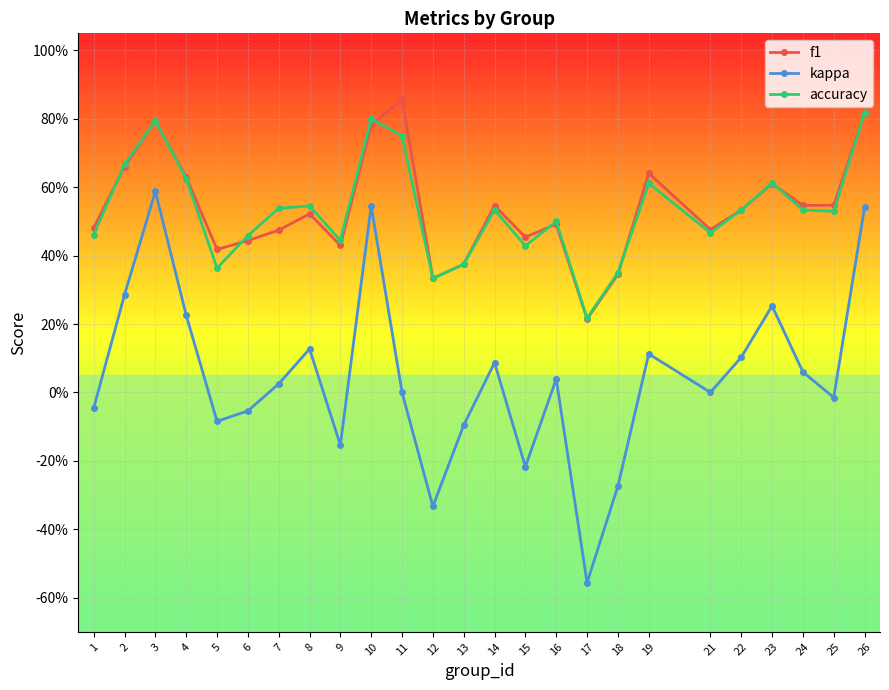

Which category has the highest value in the f1 series?

11